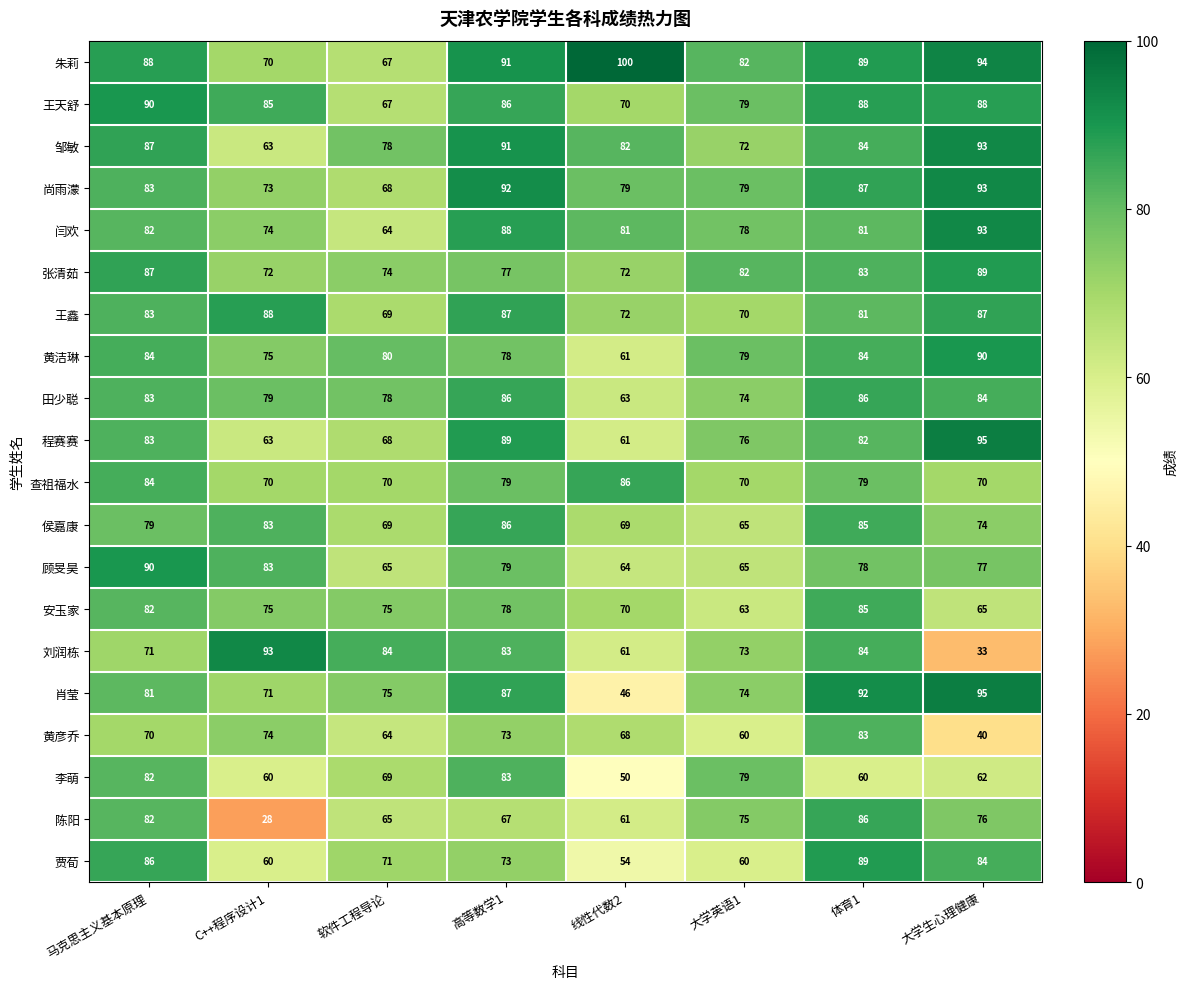

What is the sum of all 陈阳 values?

540